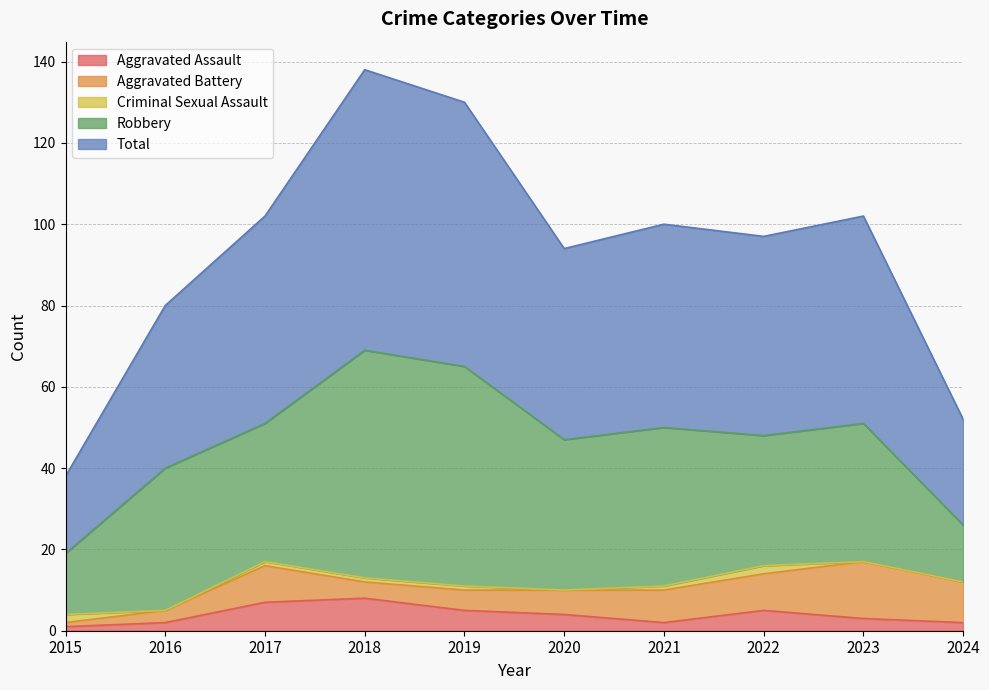

What is the sum of all Total values?

467